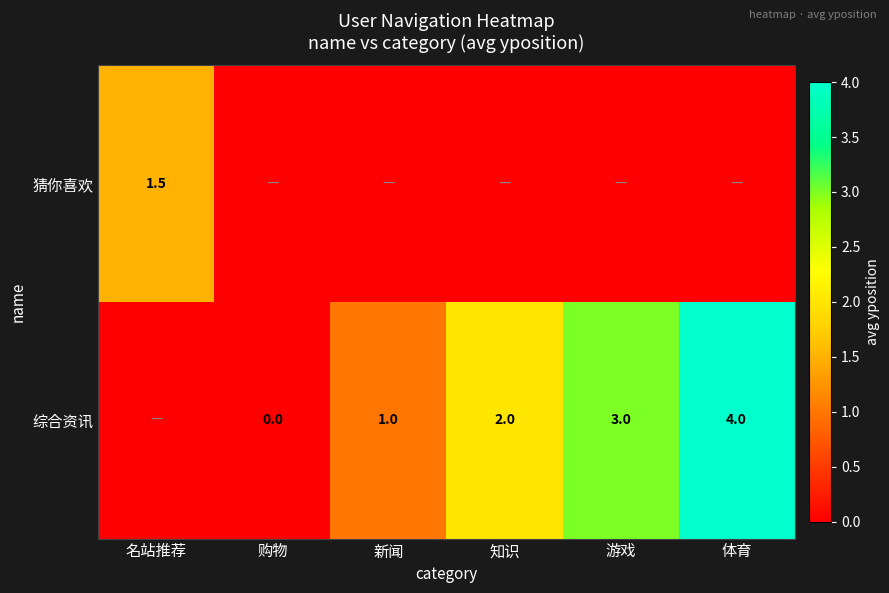

The value of 综合资讯 at 知识 is 0.7. True or false?

False